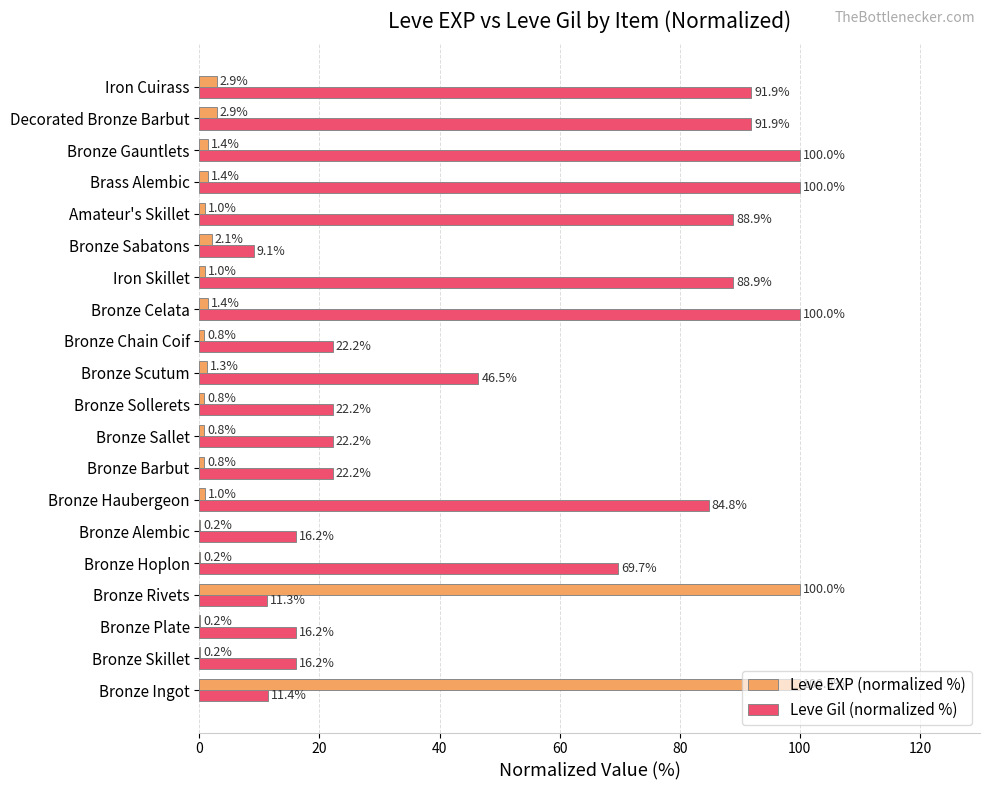

At which label is Leve Gil (normalized %) closest to 54?

Bronze Scutum